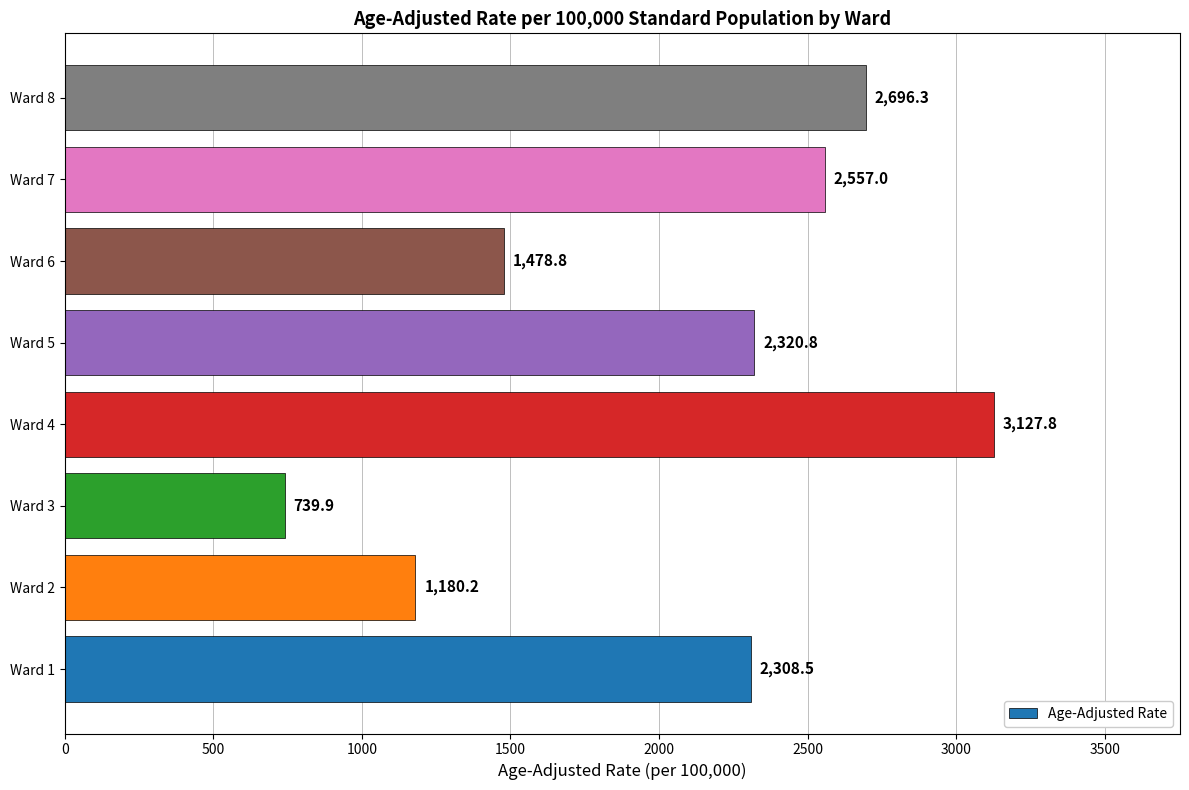

Reading top to bottom, list all the values displayed in this chart.

2696.3	2557.0	1478.8	2320.8	3127.8	739.9	1180.2	2308.5